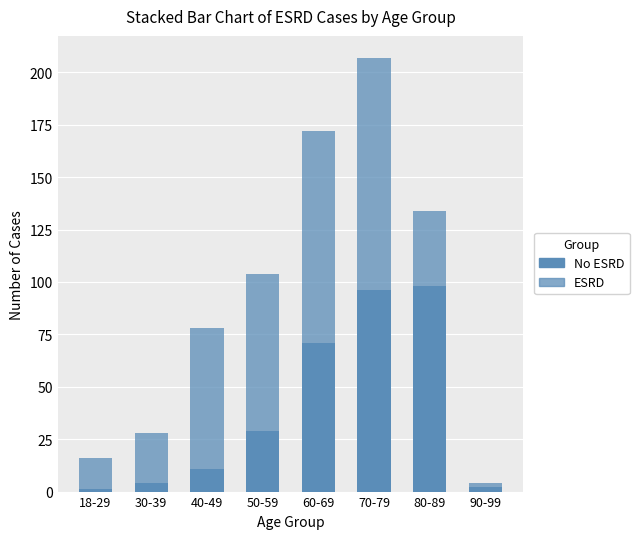

Where is No ESRD nearest to the value 49?

50-59